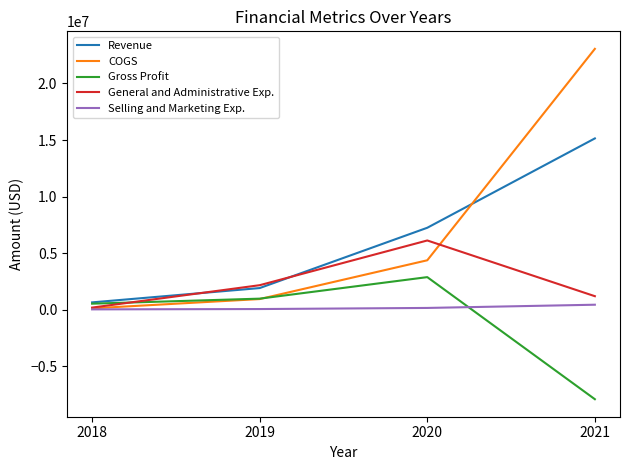

Rank the series by their maximum value, from lowest to highest.

Selling and Marketing Exp., Gross Profit, General and Administrative Exp., Revenue, COGS